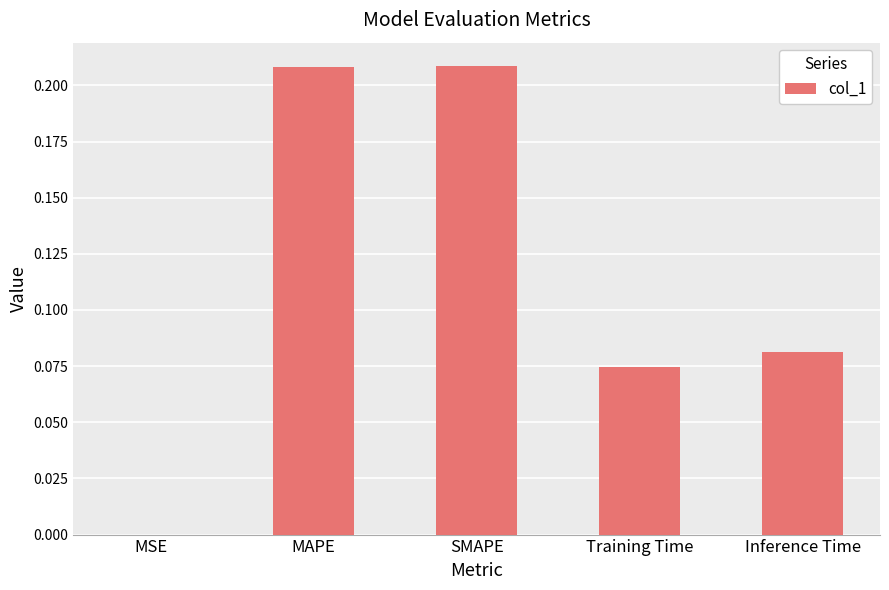

What is the sum of all values?

0.6